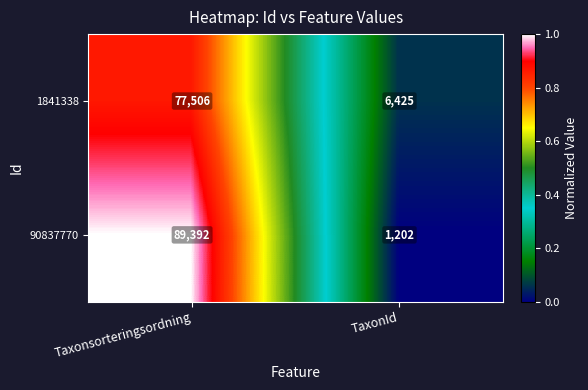

Rank the series by their maximum value, from lowest to highest.

1841338, 90837770